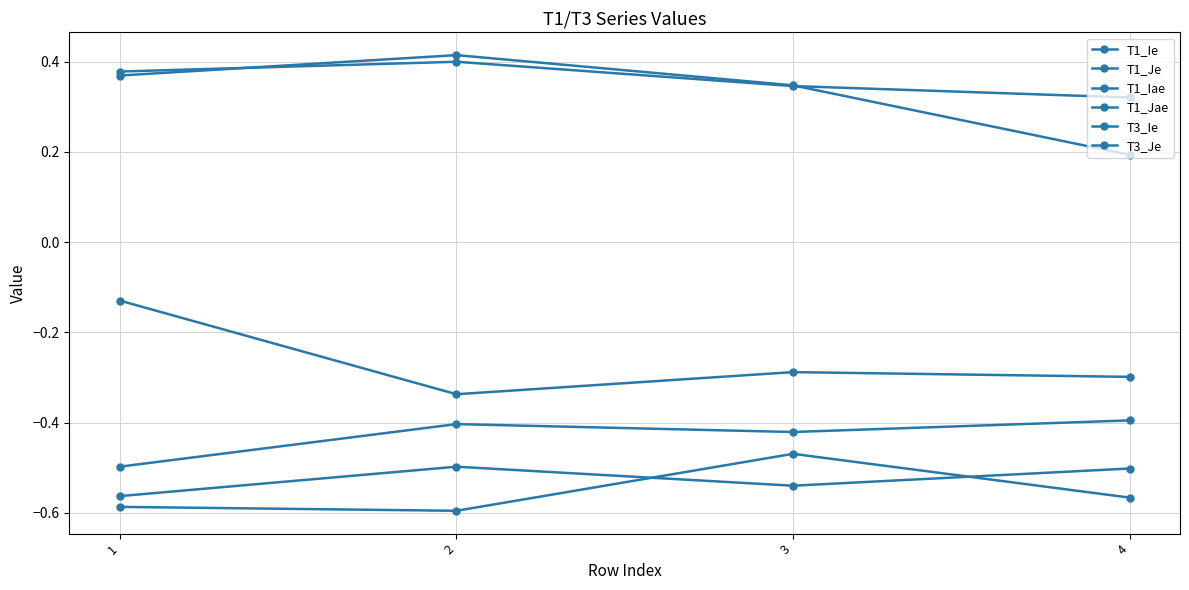

How many data points does each series have?

4